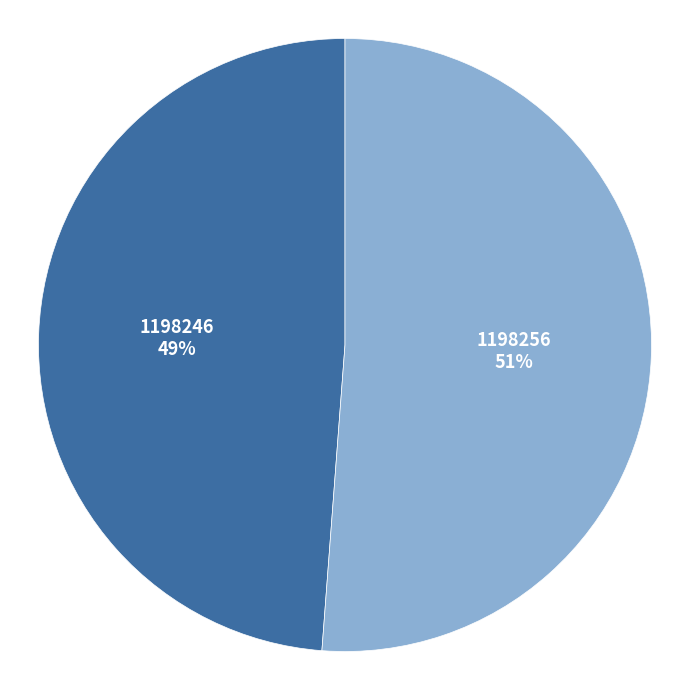

Is it true that 1198246 is 49% of the pie?

True